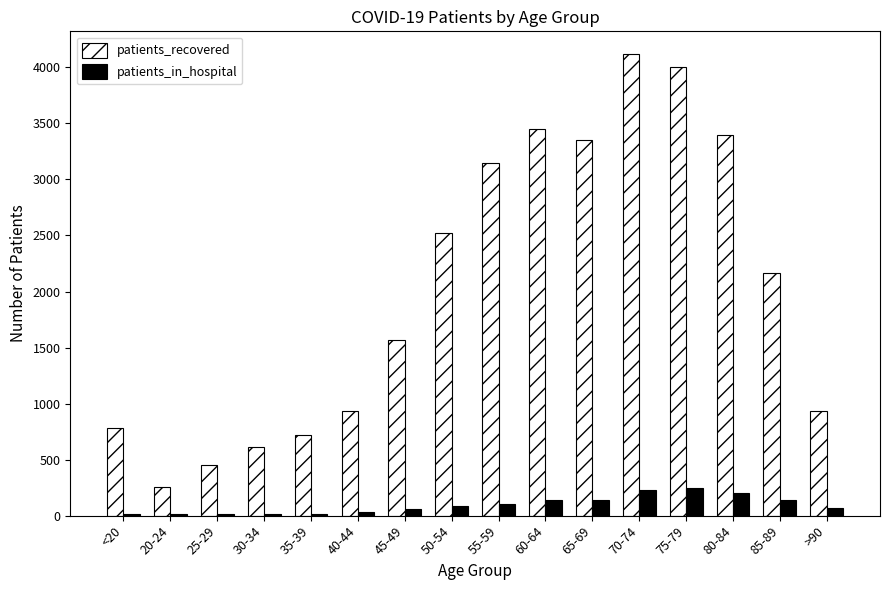

What is the sum of the patients_in_hospital values at 25-29 and 80-84?

218